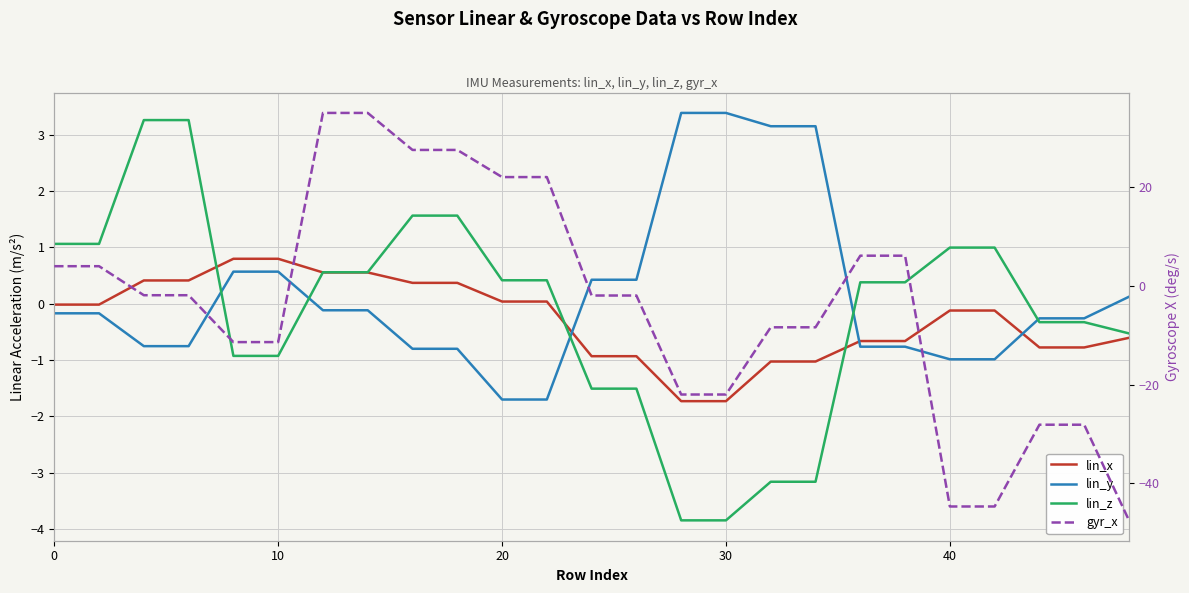

True or false: lin_z and gyr_x intersect in this chart.

True